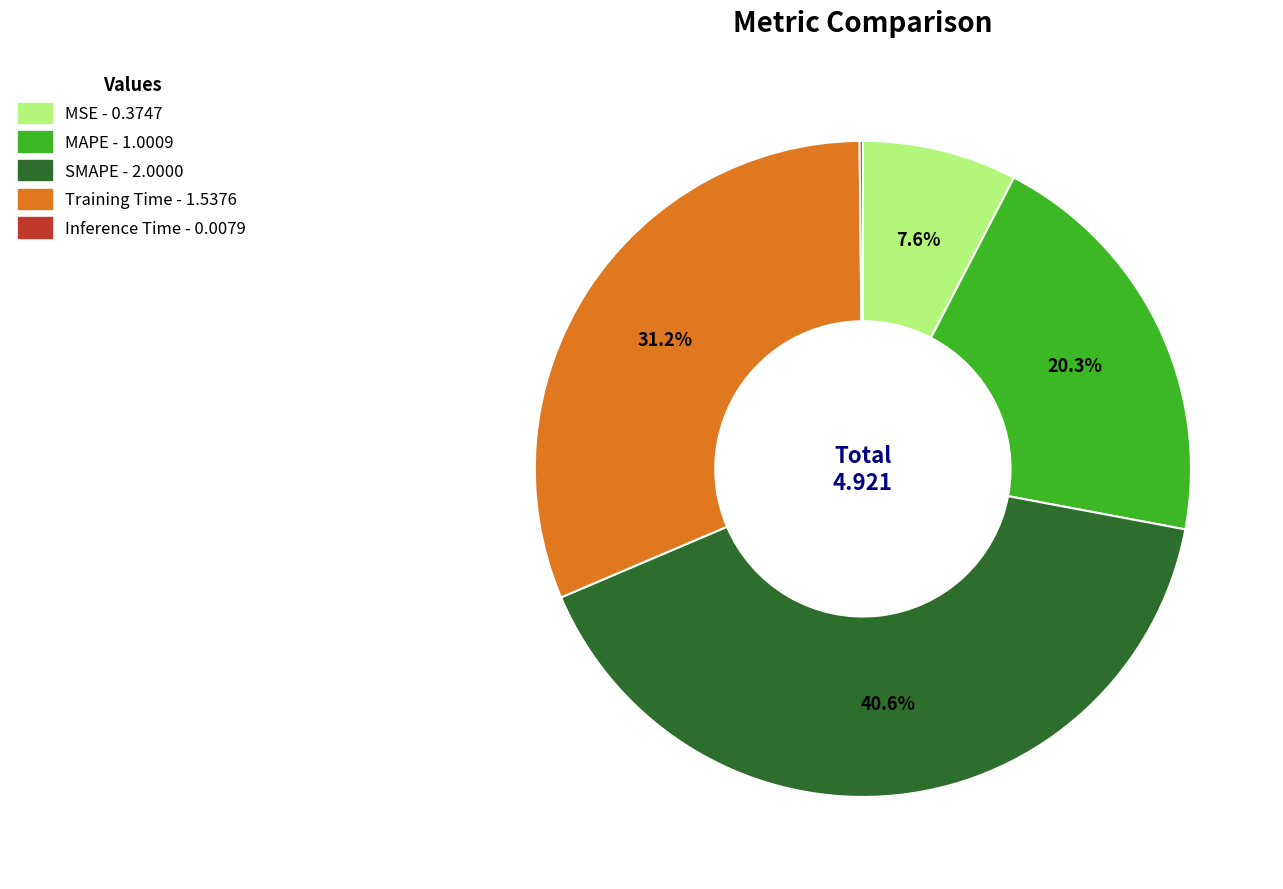

Does MAPE represent more than half of the total?

No